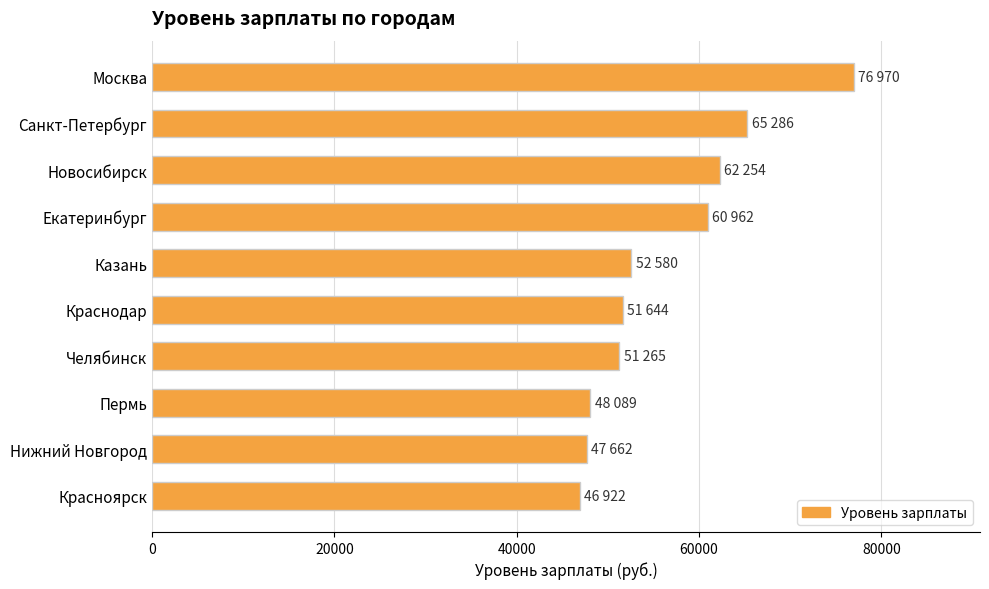

Are the bars grouped side by side (vs. stacked)?

No